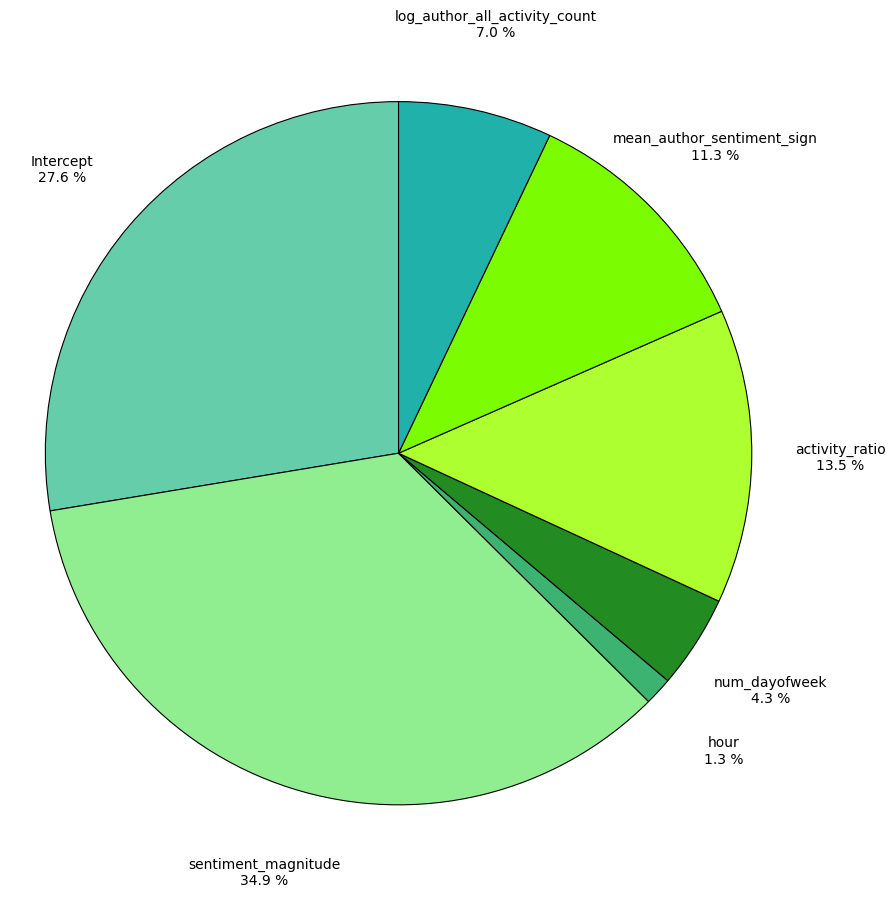

Is there any slice that represents more than half of the pie?

No